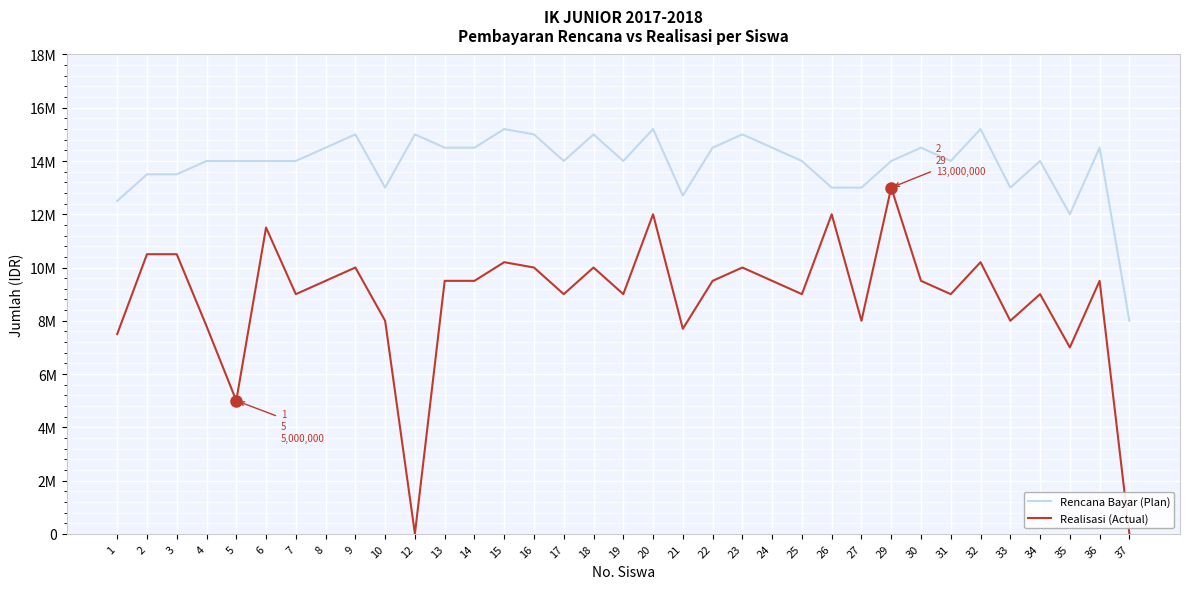

Does the chart display data point markers on the line(s)?

No